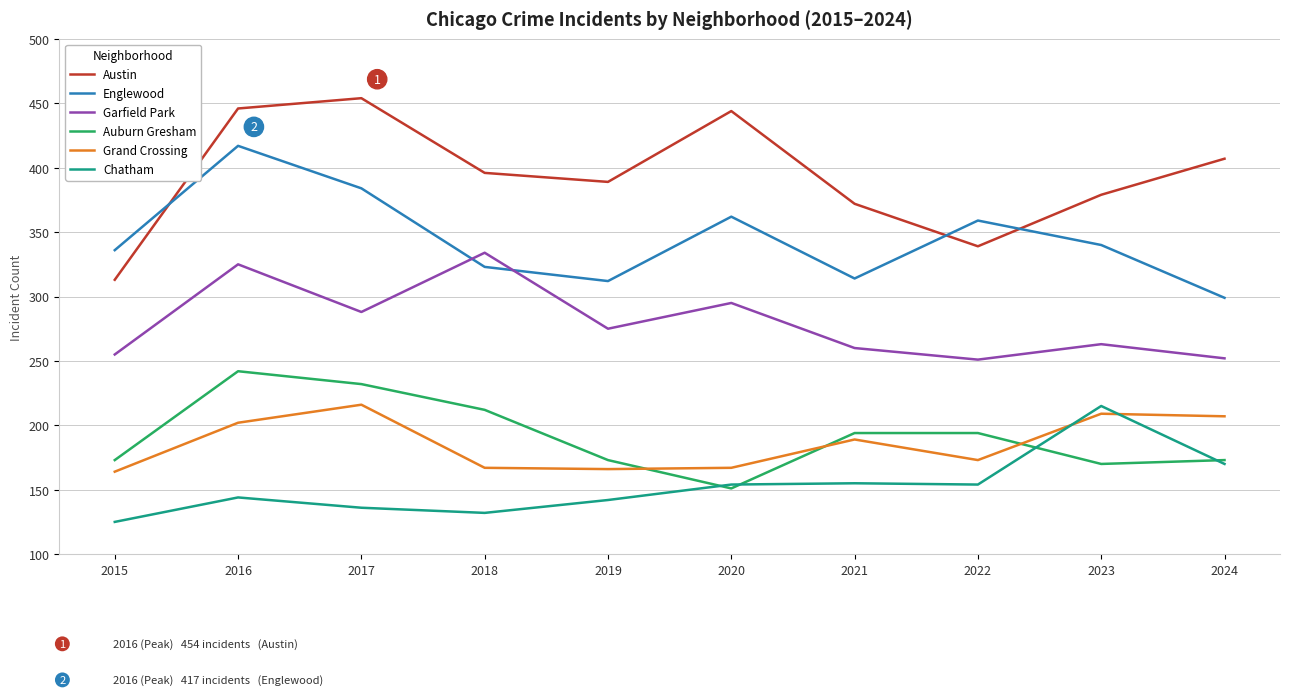

Where does the Auburn Gresham series first go above 194?

2016